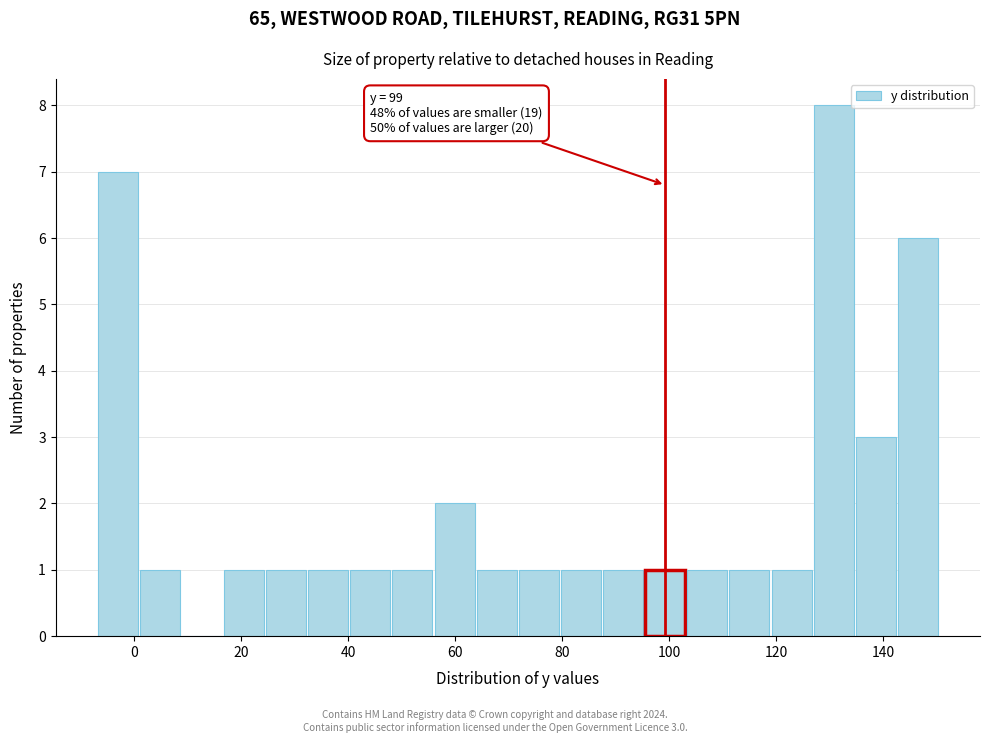

Around what value on the x-axis is the tallest bar? Give the approximate position of its centre, as read against the axis.

130